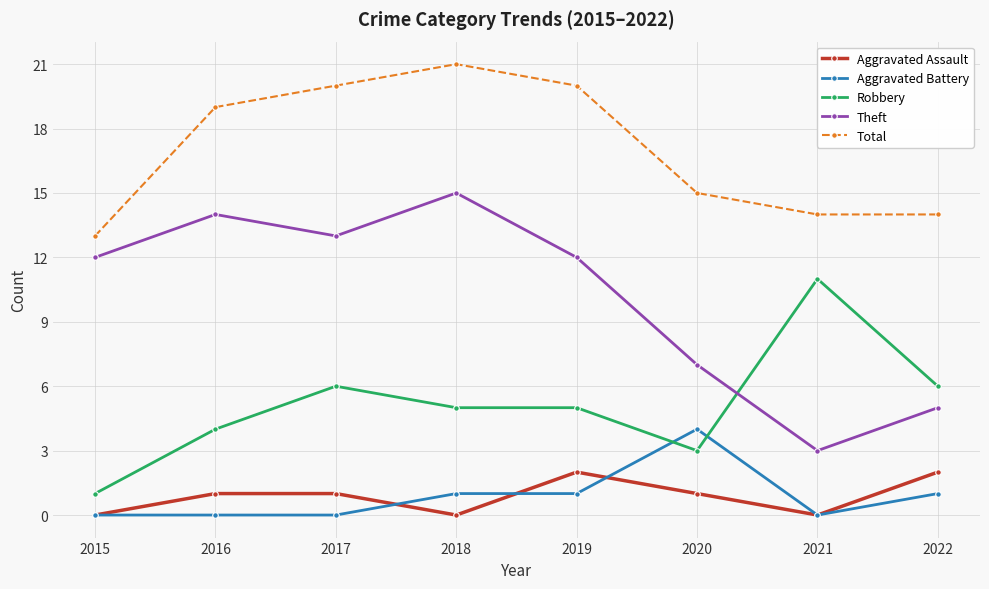

What is the difference between the maximum and minimum values in the Robbery series?

10